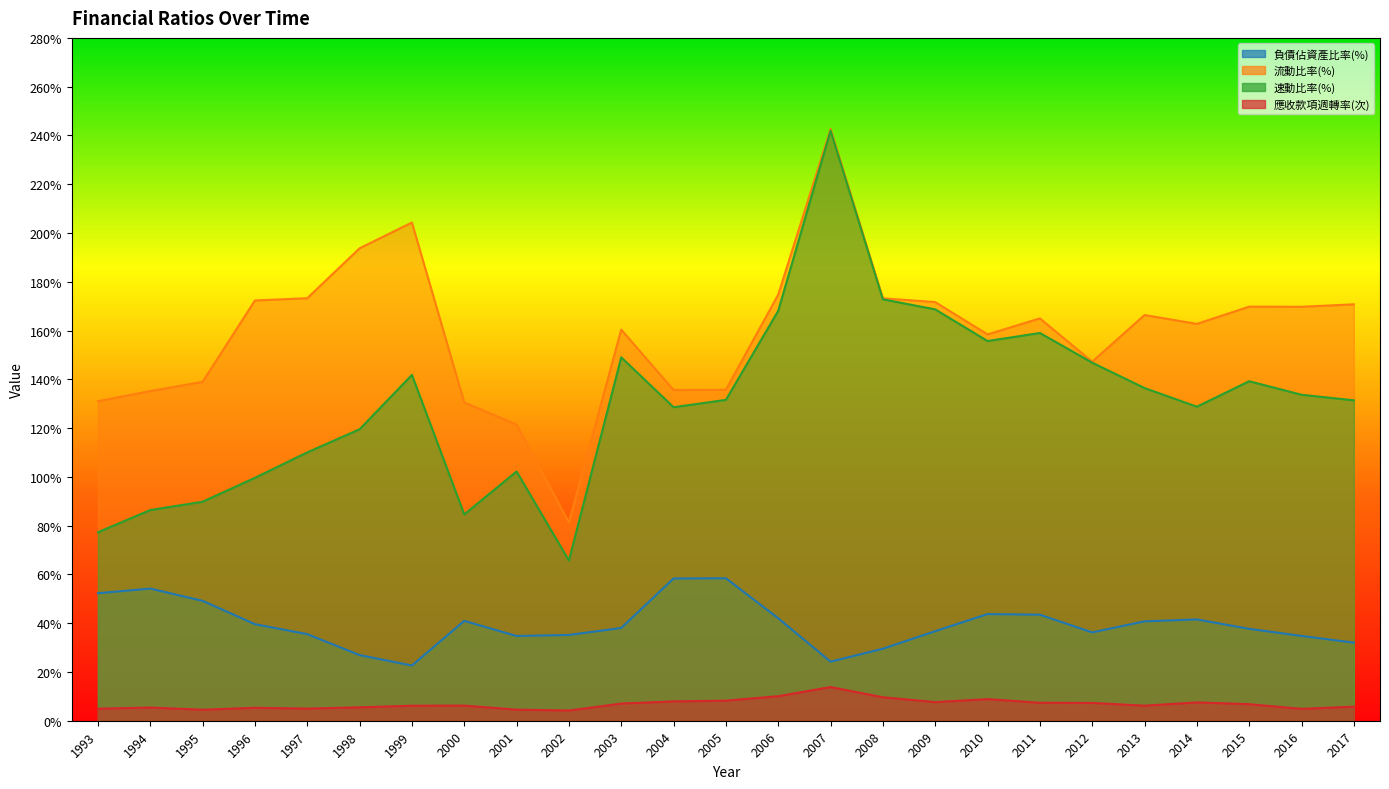

What is the value of the 應收款項週轉率(次) point at the 20th from the left?

7.3